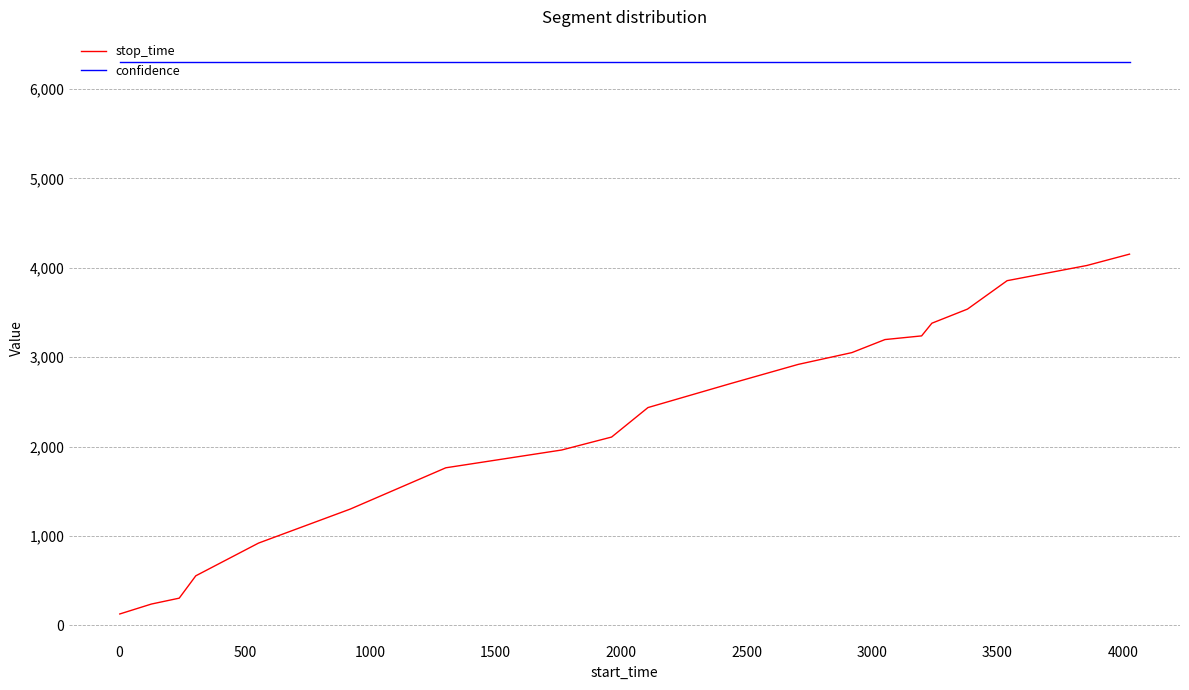

What is the average value of the stop_time series?

2288.3